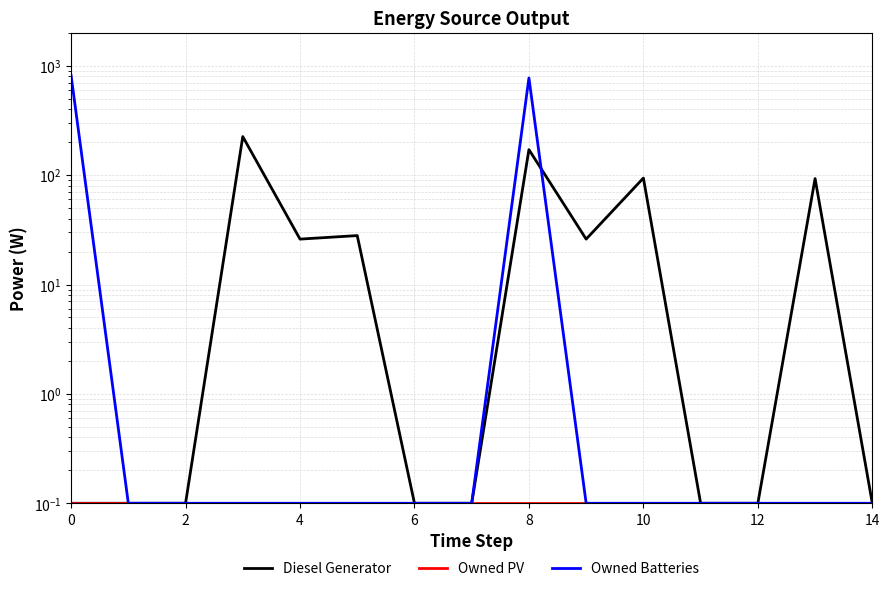

What is the average value of the Owned Batteries series?

105.9